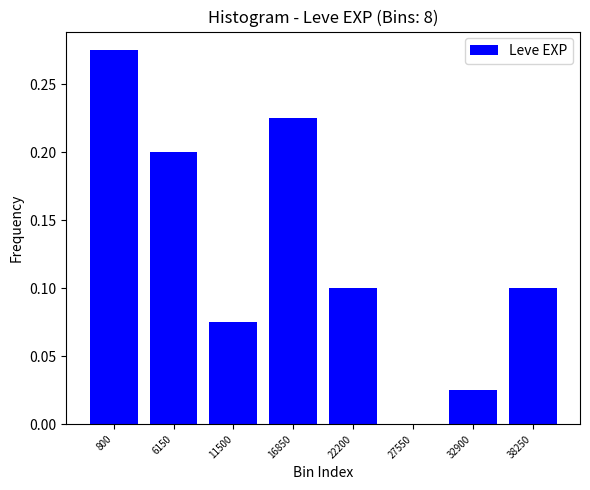

Between 38250 and 32900, which is larger?

38250